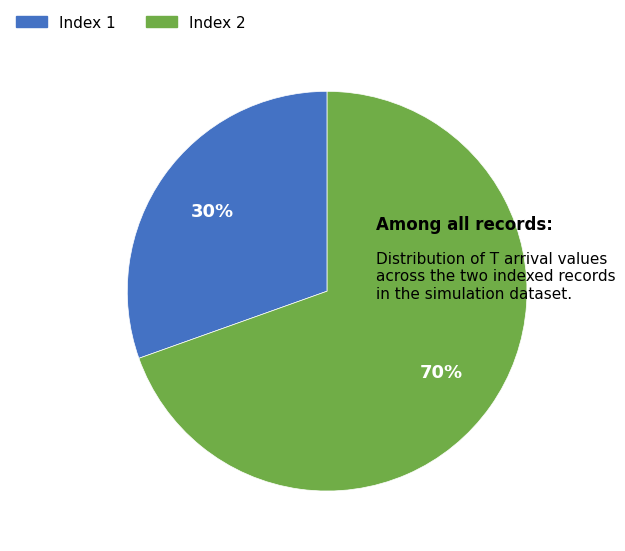

Is there a majority slice in this chart?

Yes